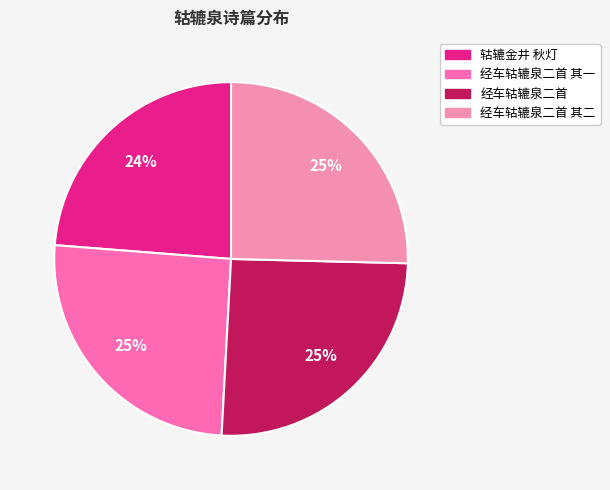

How many slices are in this pie chart?

4